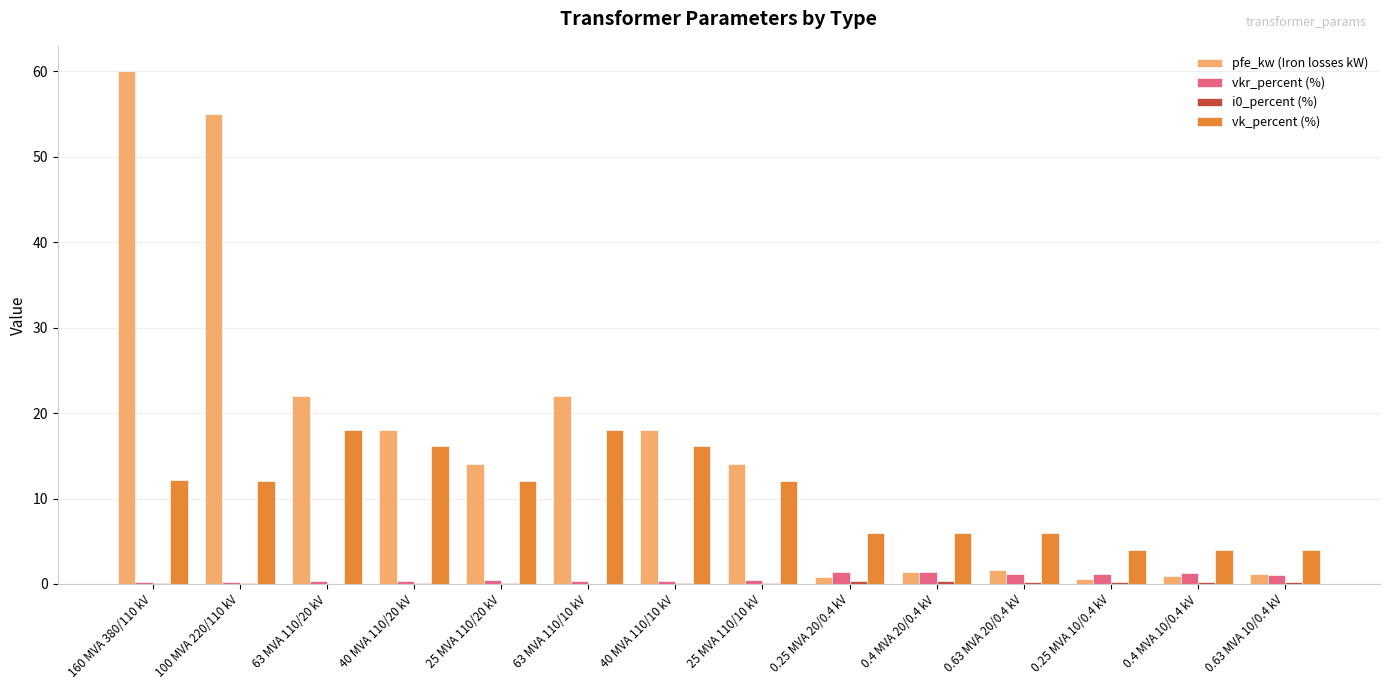

Is the value of vk_percent (%) at 25 MVA 110/20 kV greater than the value of pfe_kw (Iron losses kW) at 25 MVA 110/10 kV?

No